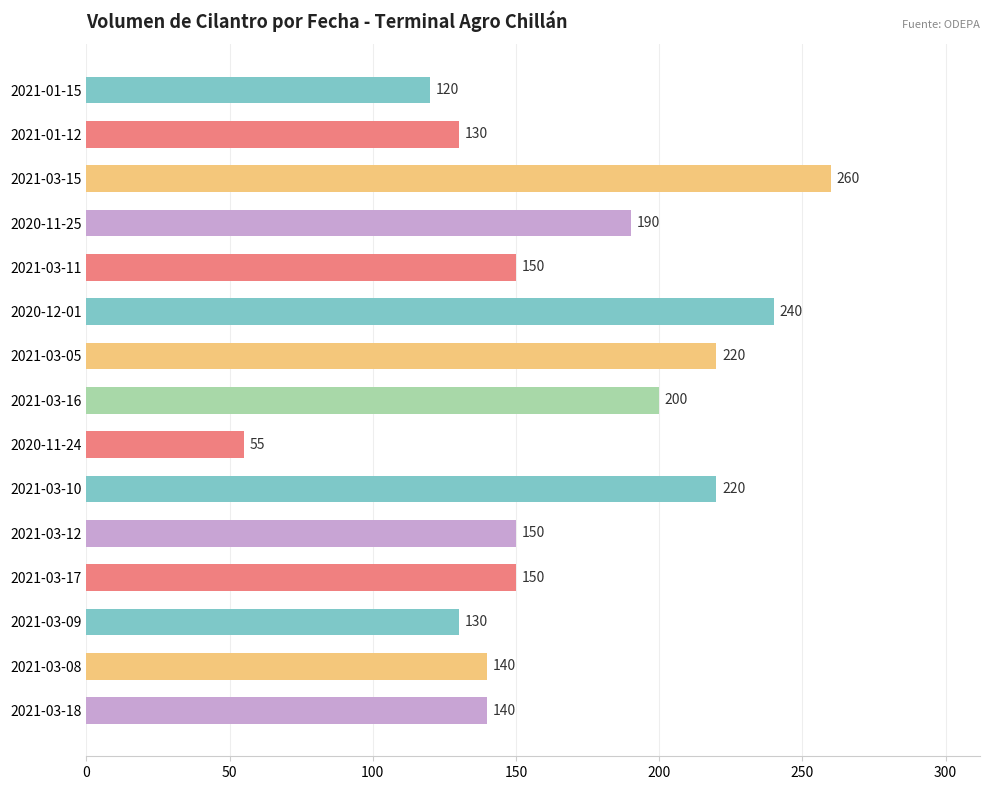

What is the label of the 4th bar from the top?

2020-11-25